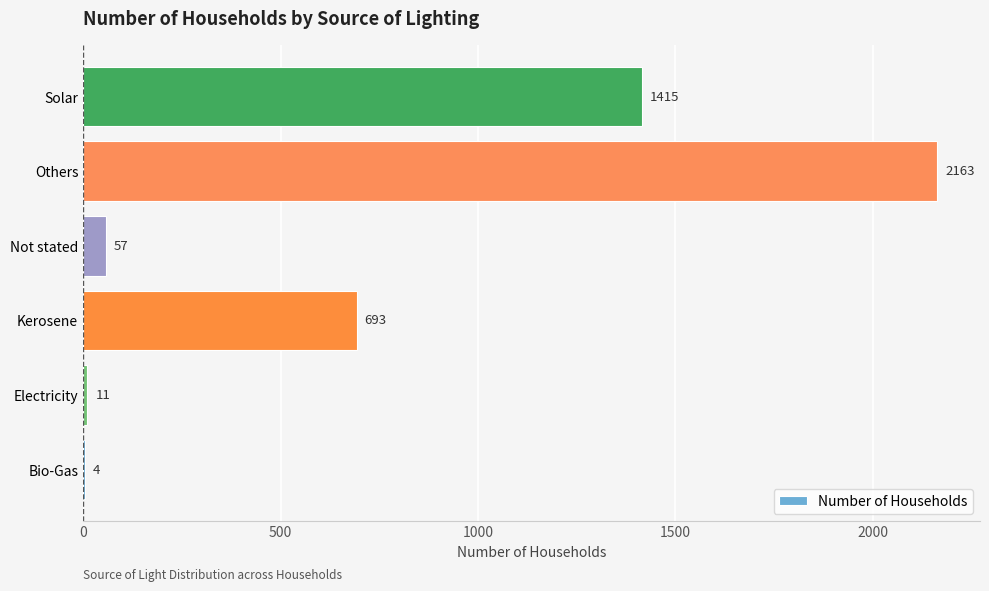

True or false: the data shows 1415 at Solar.

True